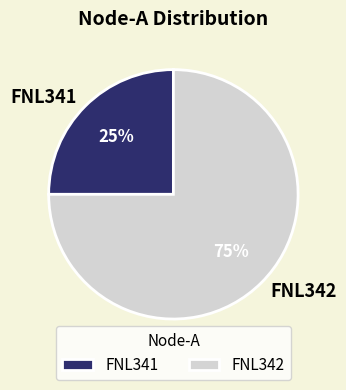

Is there a majority slice in this chart?

Yes